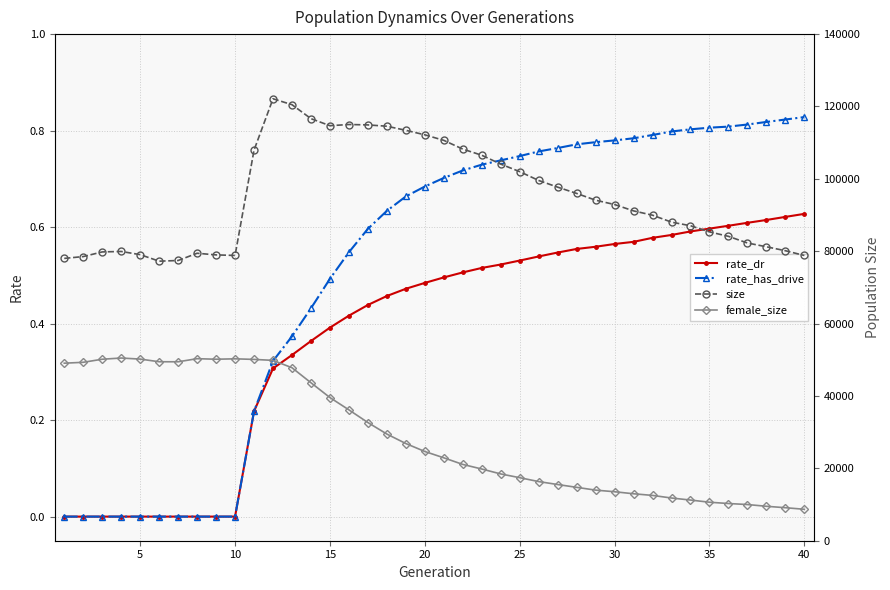

At how many categories does at least one series exceed 53081?

40